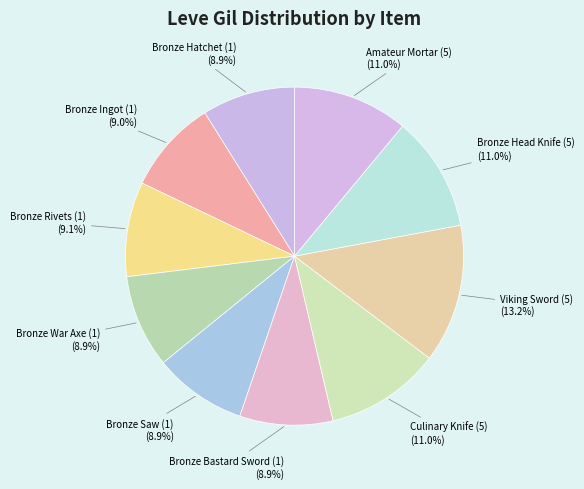

What is the ratio of the value at Bronze War Axe (1) to the value at Viking Sword (5)?

0.7